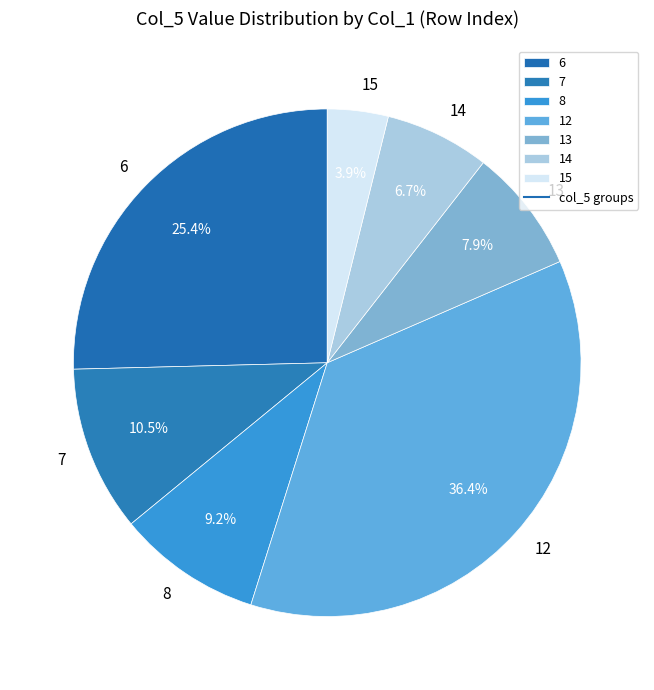

Is there a majority slice in this chart?

No